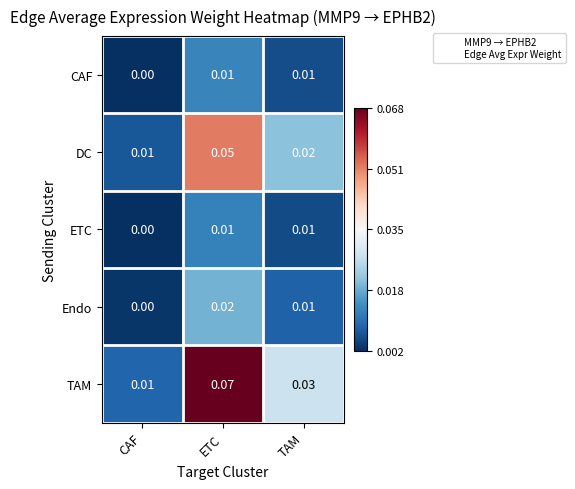

Which series has the largest range (max minus min)?

TAM